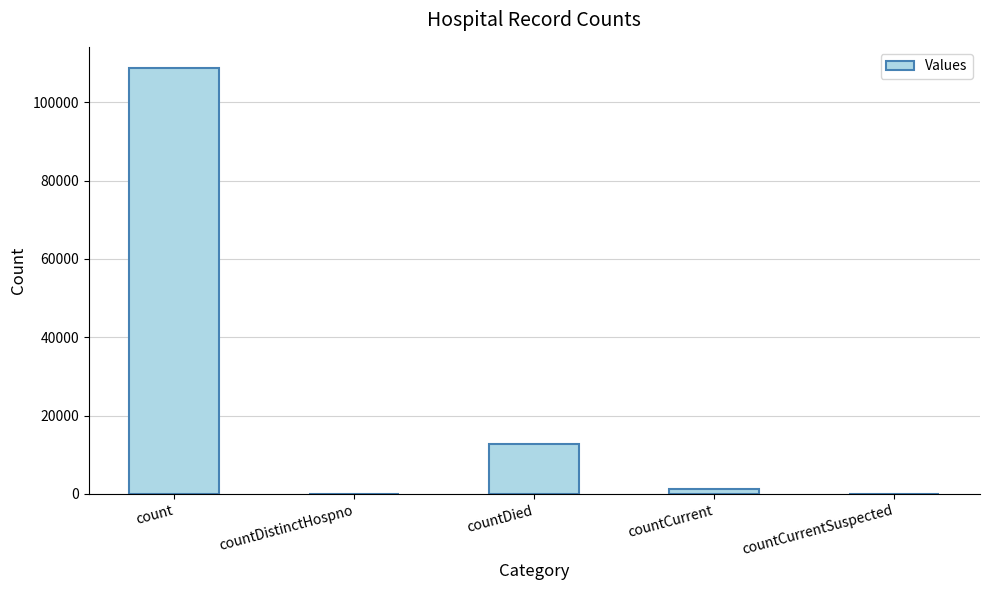

Is it true that the value at countCurrentSuspected is 0?

True